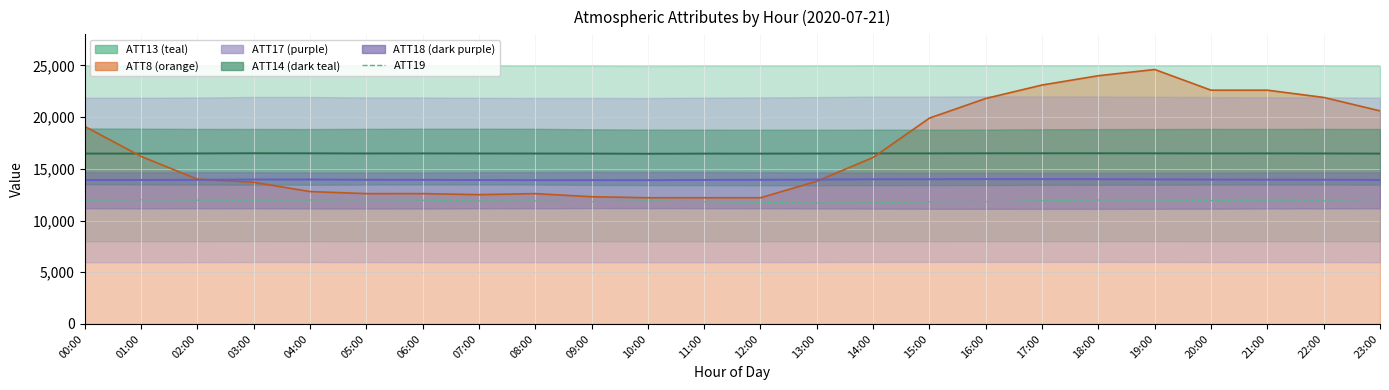

What is the greatest value displayed?

24600.0